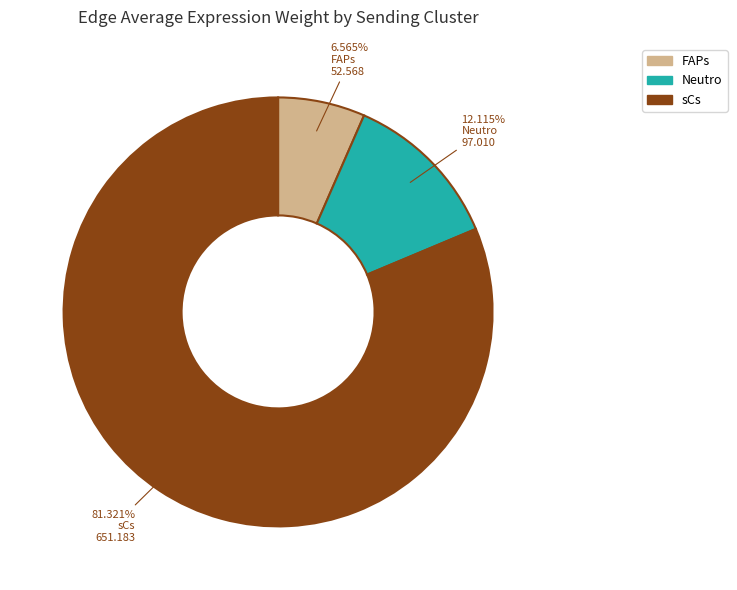

What is the total percentage of sCs and Neutro?

93.4%